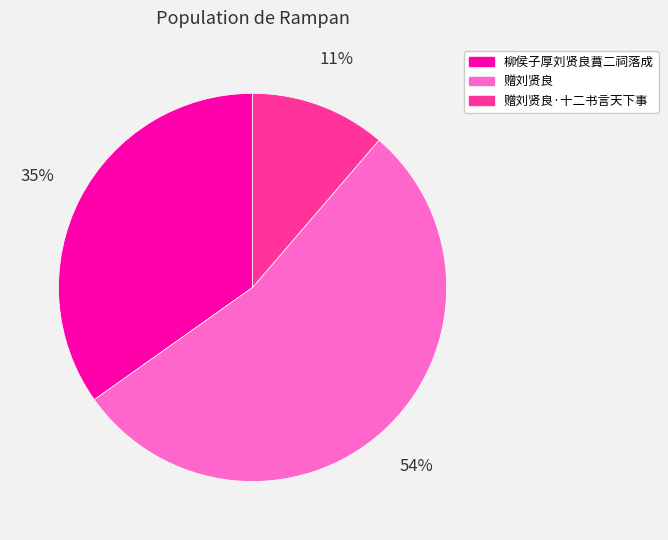

Does any single category account for the majority?

Yes